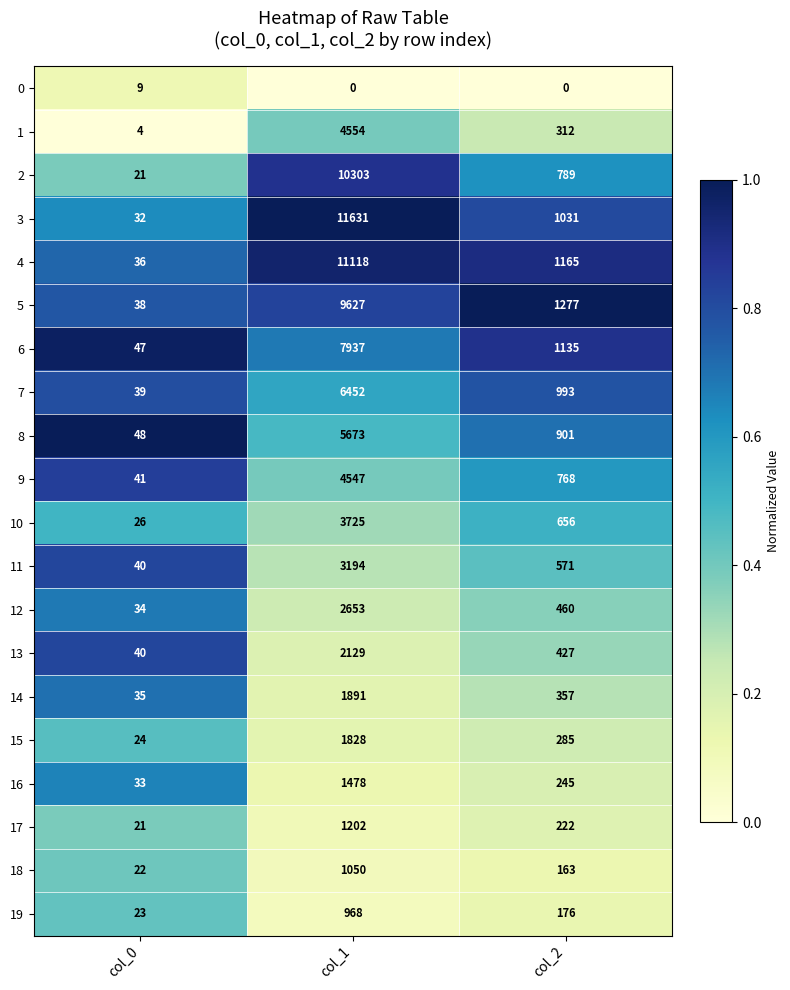

The value of 0 at col_1 is 0. True or false?

True